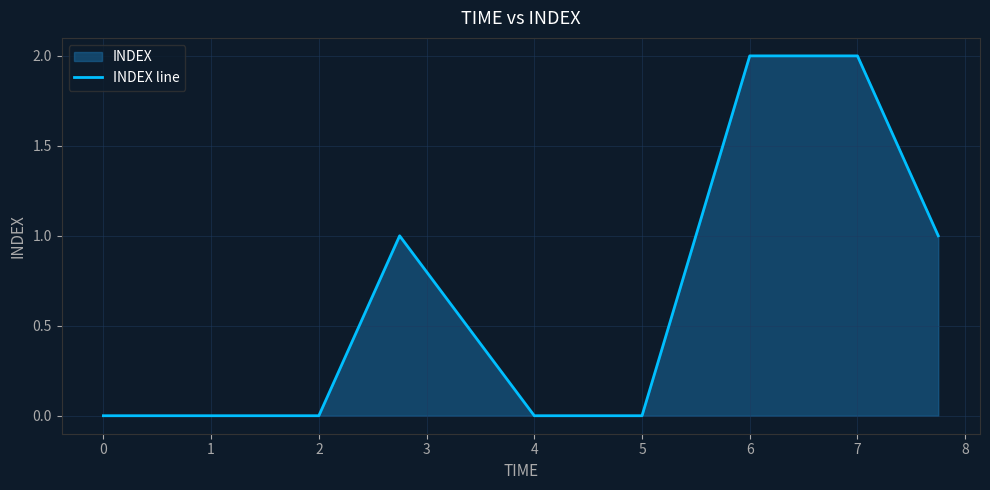

True or false: the data shows 3 at 7.

False